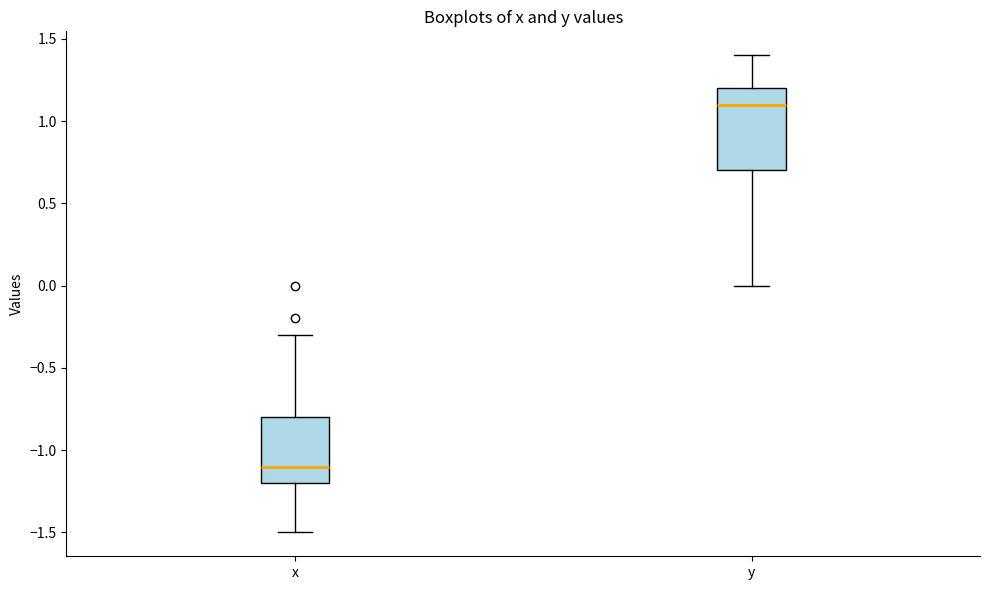

Reading left to right, read every box against the y-axis: the position of its median line, the range the box covers, and the ends of its whiskers. The values are not printed on the chart, so give them approximately, as read against the axis.

x: median -1.1, box -1.2 to -0.8, whiskers -1.5 to -0.3
y: median 1.1, box 0.7 to 1.2, whiskers 0.0 to 1.4